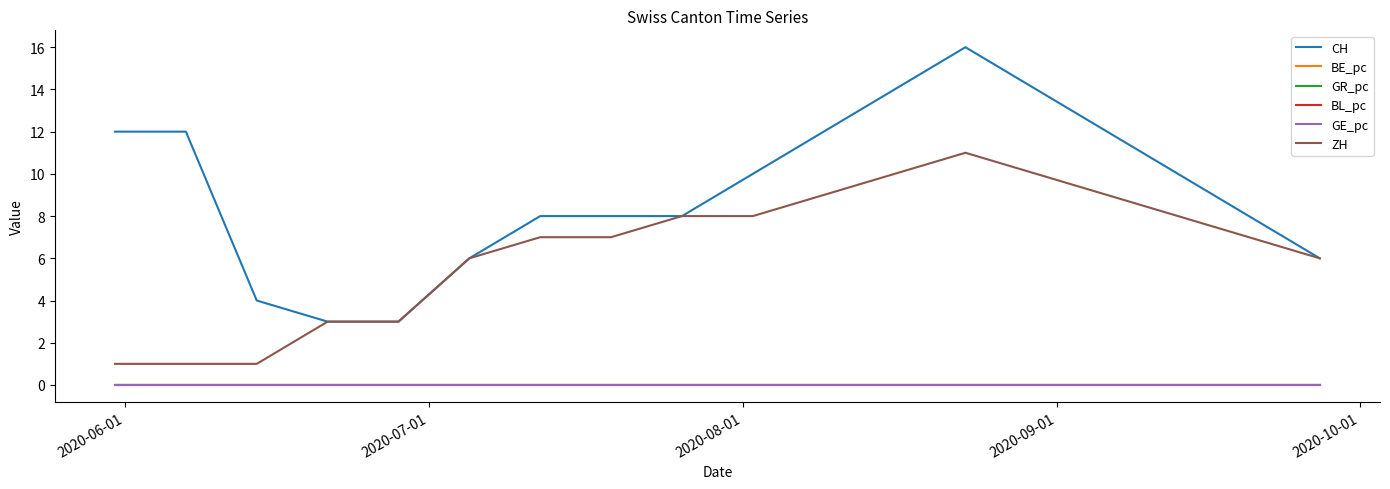

Which series has the widest spread of values?

CH